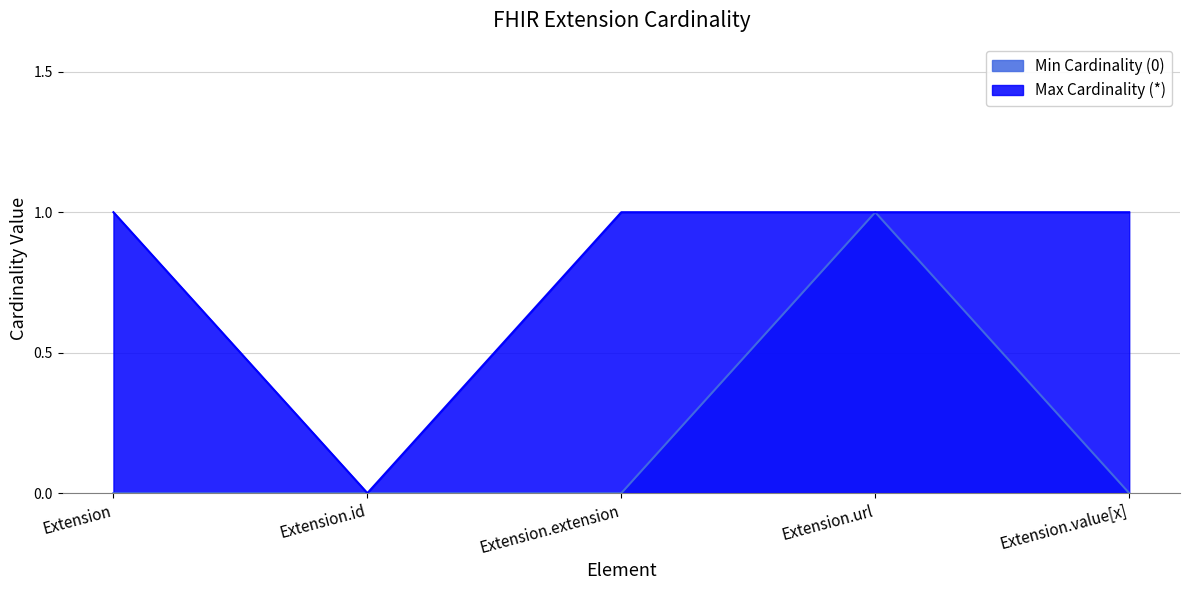

What is the greatest value displayed?

1